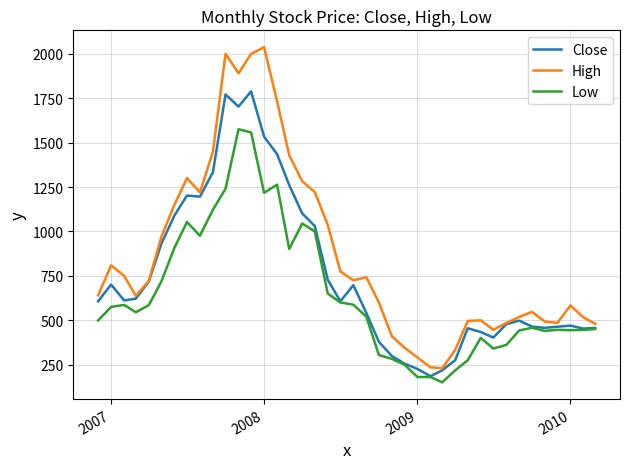

Which series has the largest total across all categories?

High